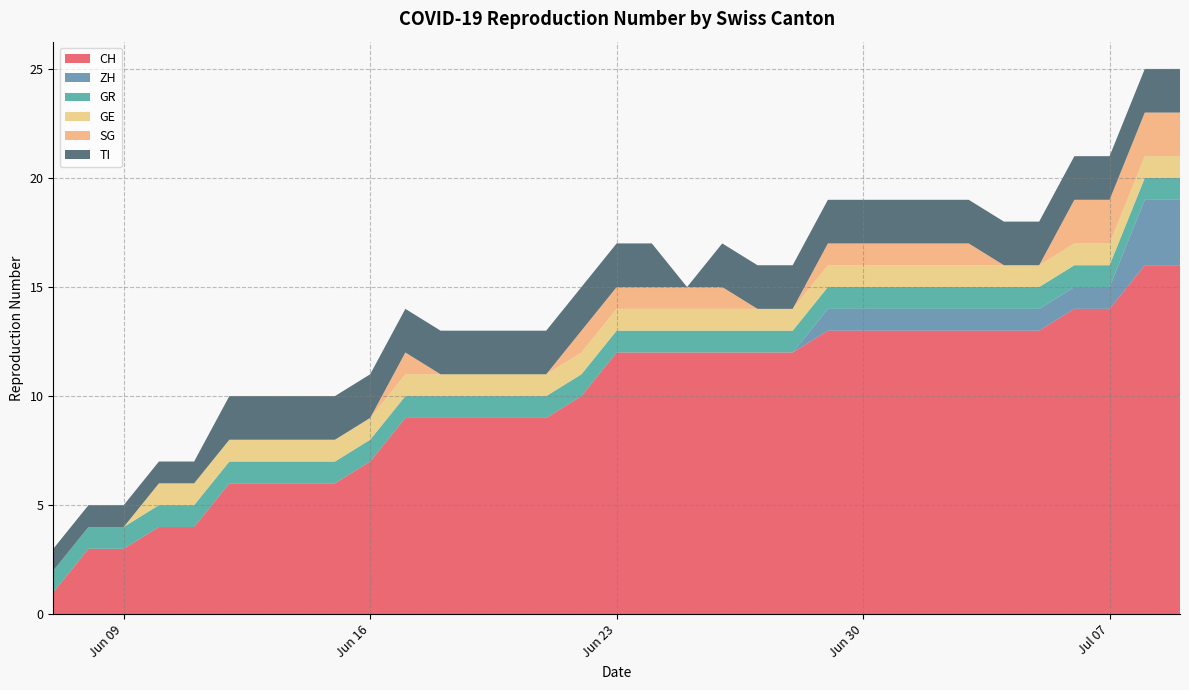

Which series changed the most between 2020-06-21 and 2020-06-28?

CH